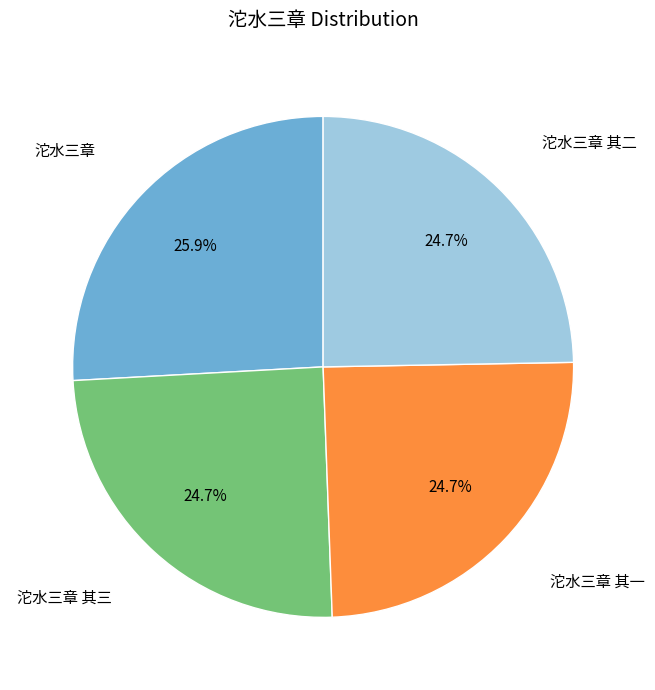

Is there a majority slice in this chart?

No